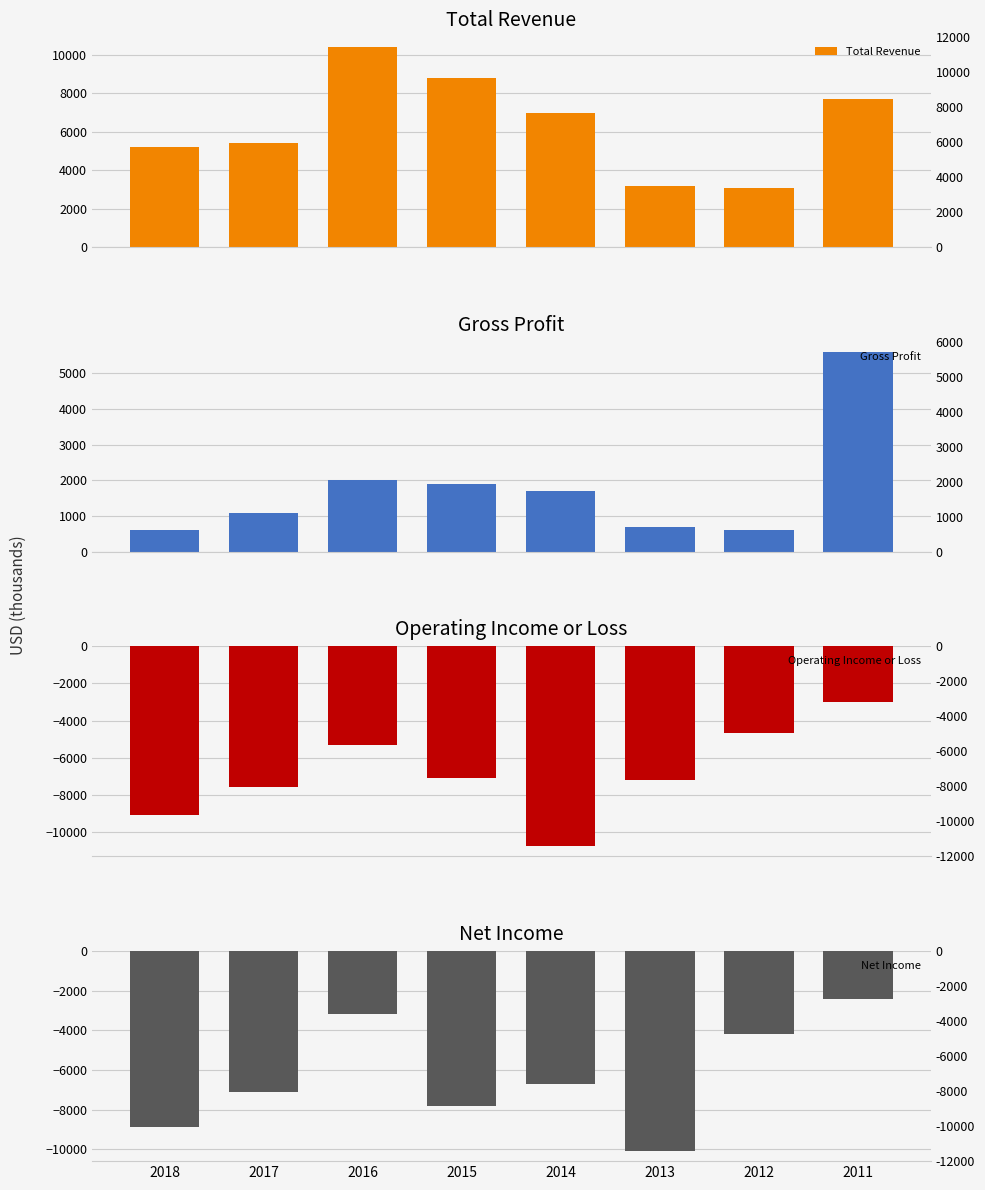

What is the sum of the Gross Profit values at 2016 and 2018?

2600